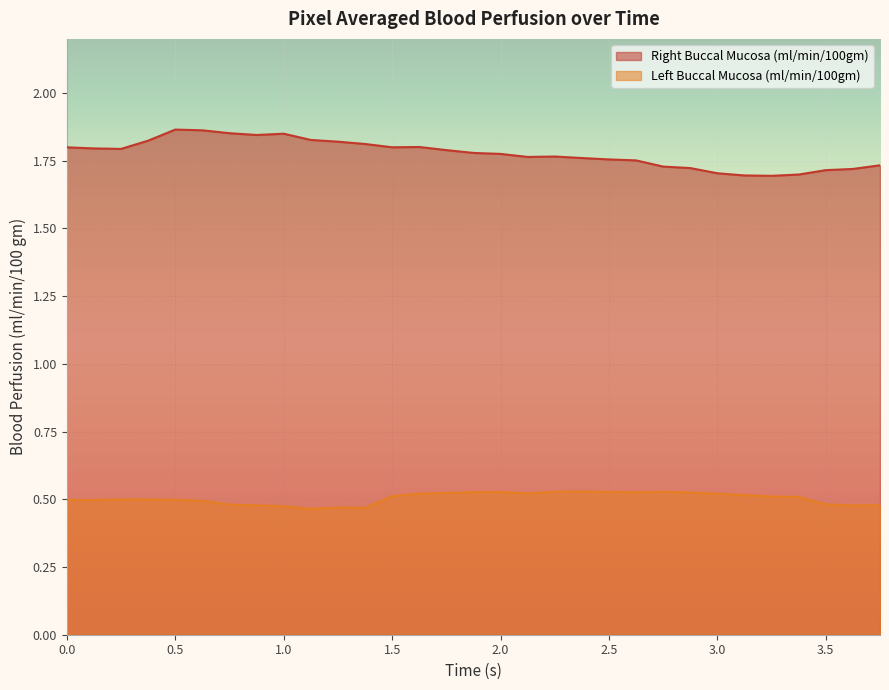

Reading left to right, what are all the values shown in this chart?

Right Buccal Mucosa (ml/min/100gm): 1.8	1.8	1.8	1.8	1.9	1.9	1.9	1.8	1.8	1.8	1.8	1.8	1.8	1.8	1.8	1.8	1.8	1.8	1.8	1.8	1.8	1.8	1.7	1.7	1.7	1.7	1.7	1.7	1.7	1.7	1.7
Left Buccal Mucosa (ml/min/100gm): 0.5	0.5	0.5	0.5	0.5	0.5	0.5	0.5	0.5	0.5	0.5	0.5	0.5	0.5	0.5	0.5	0.5	0.5	0.5	0.5	0.5	0.5	0.5	0.5	0.5	0.5	0.5	0.5	0.5	0.5	0.5